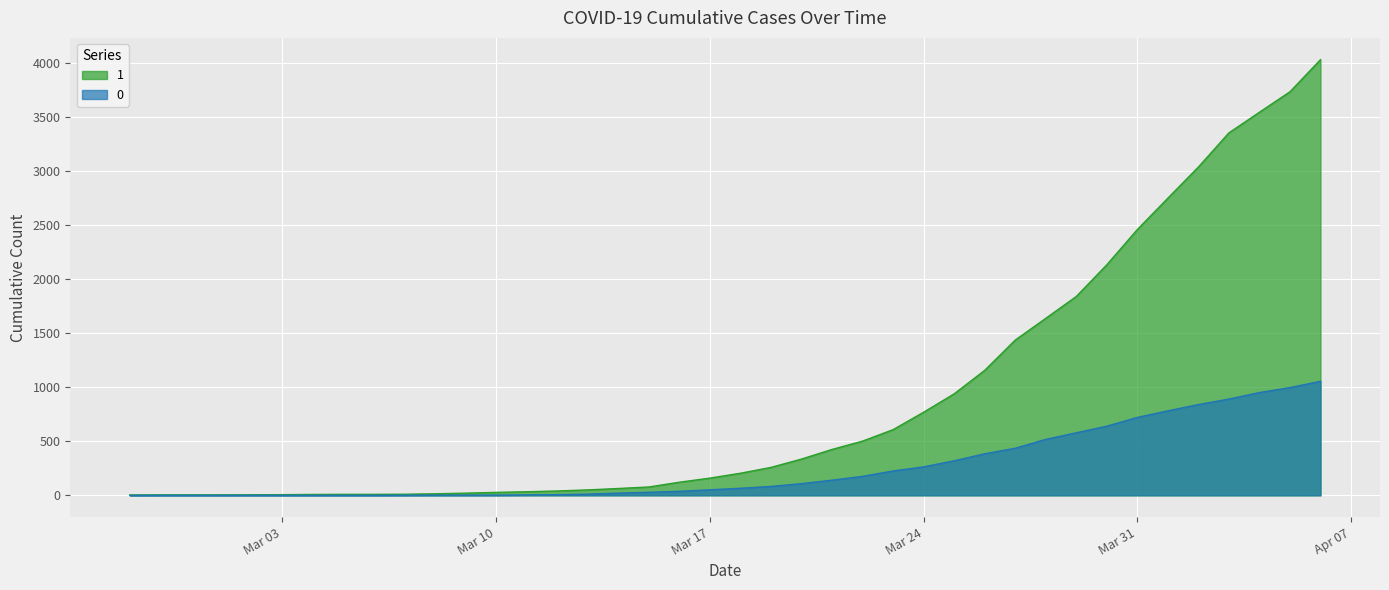

What is the average value of the 0 series?

258